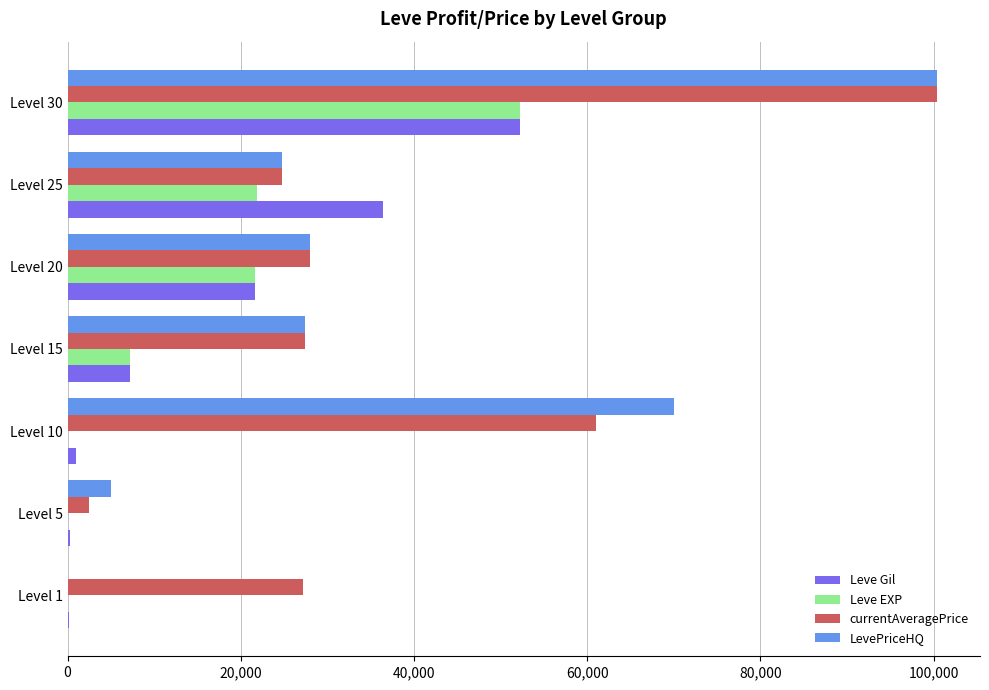

Which series changed the most between Level 5 and Level 20?

currentAveragePrice